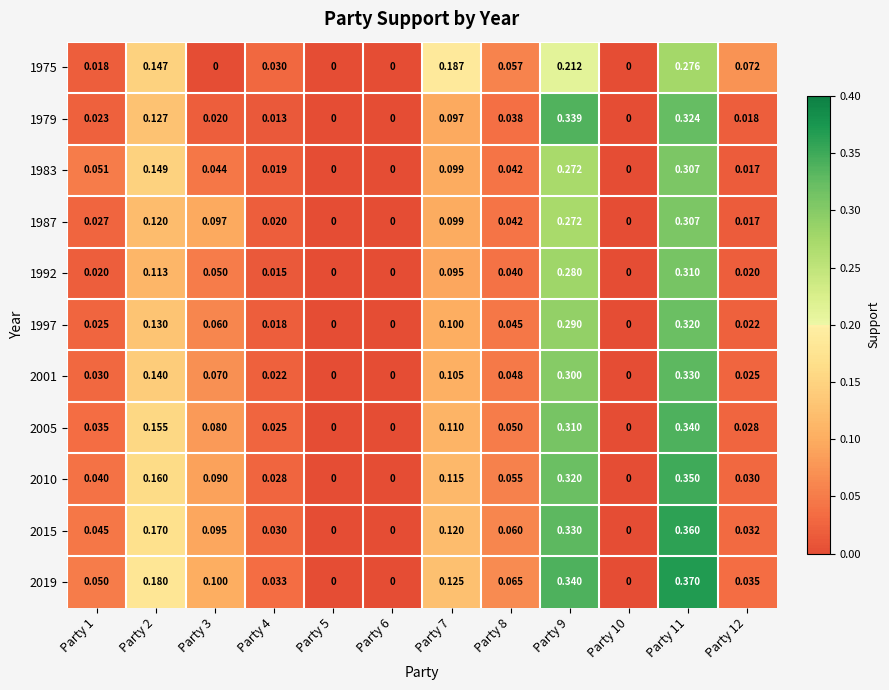

Is the value of 1987 at Party 2 greater than the value of 1975 at Party 4?

Yes